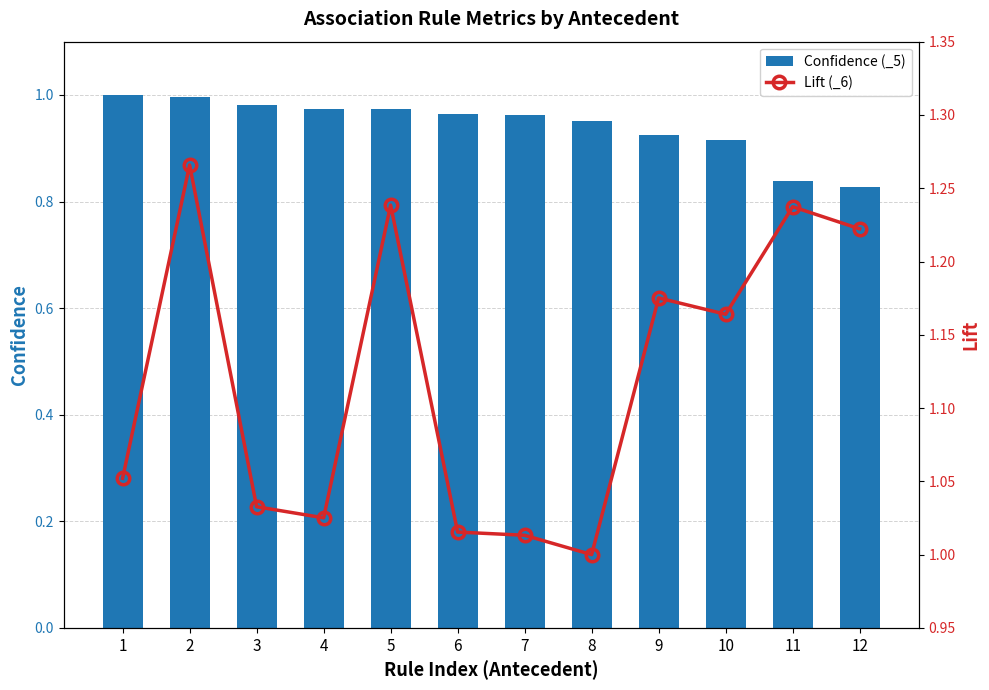

At which category does the chart reach its minimum across all series?

12